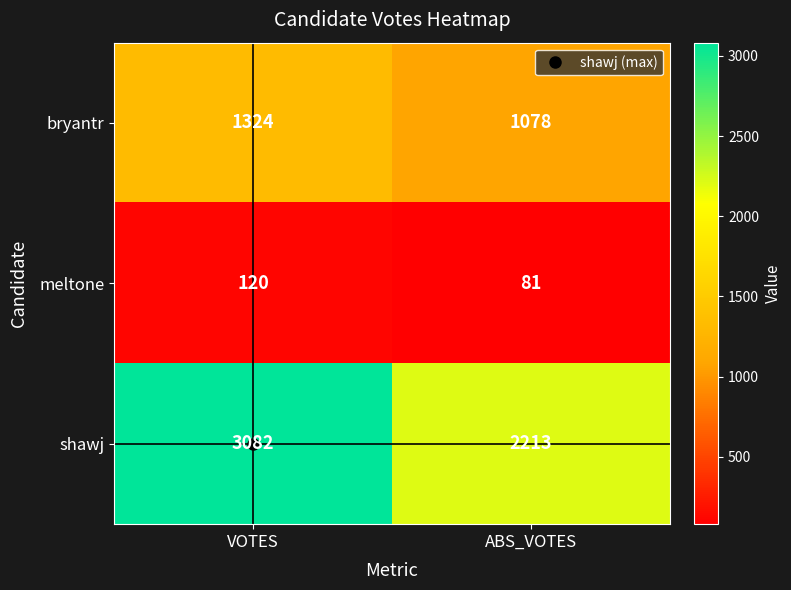

Which category has the lowest value across all series?

ABS_VOTES